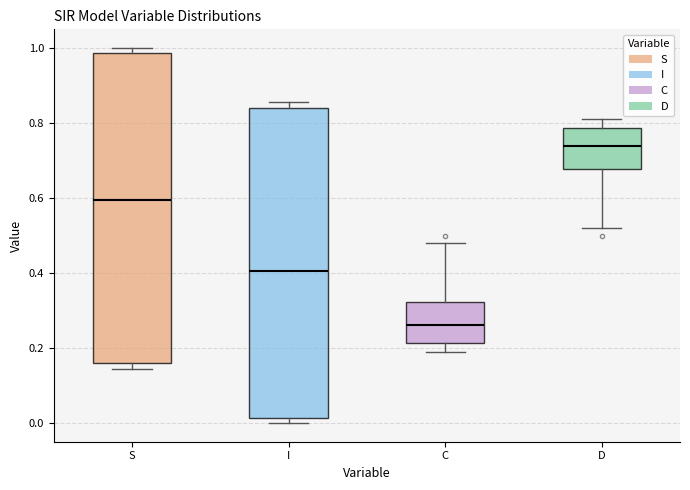

Reading left to right, read every box against the y-axis: the position of its median line, the range the box covers, and the ends of its whiskers. The values are not printed on the chart, so give them approximately, as read against the axis.

S: median 0.60, box 0.16 to 0.98, whiskers 0.14 to 1.00
I: median 0.40, box 0.02 to 0.84, whiskers 0.00 to 0.86
C: median 0.26, box 0.22 to 0.32, whiskers 0.20 to 0.48
D: median 0.74, box 0.68 to 0.78, whiskers 0.52 to 0.80